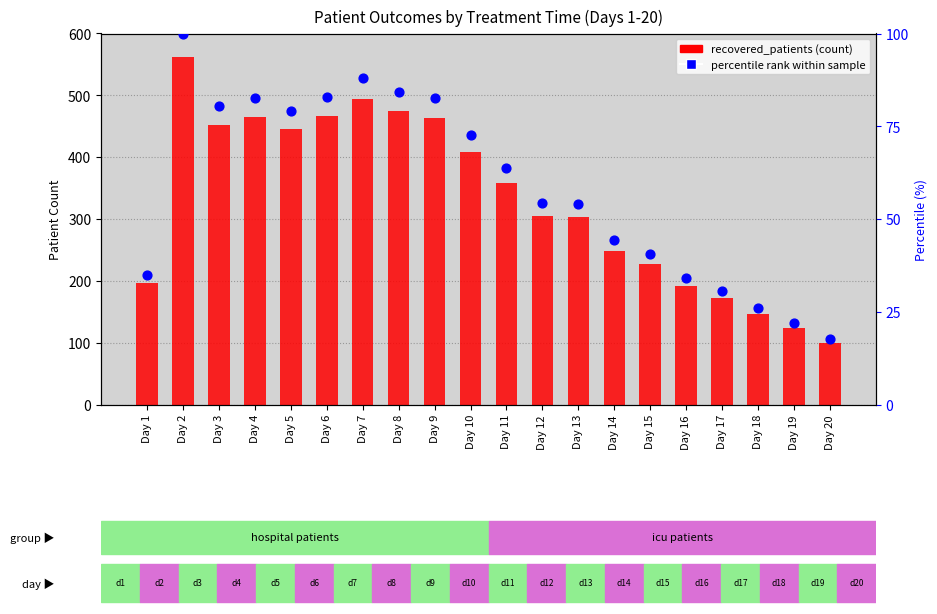

At how many categories does at least one series exceed 43?

20